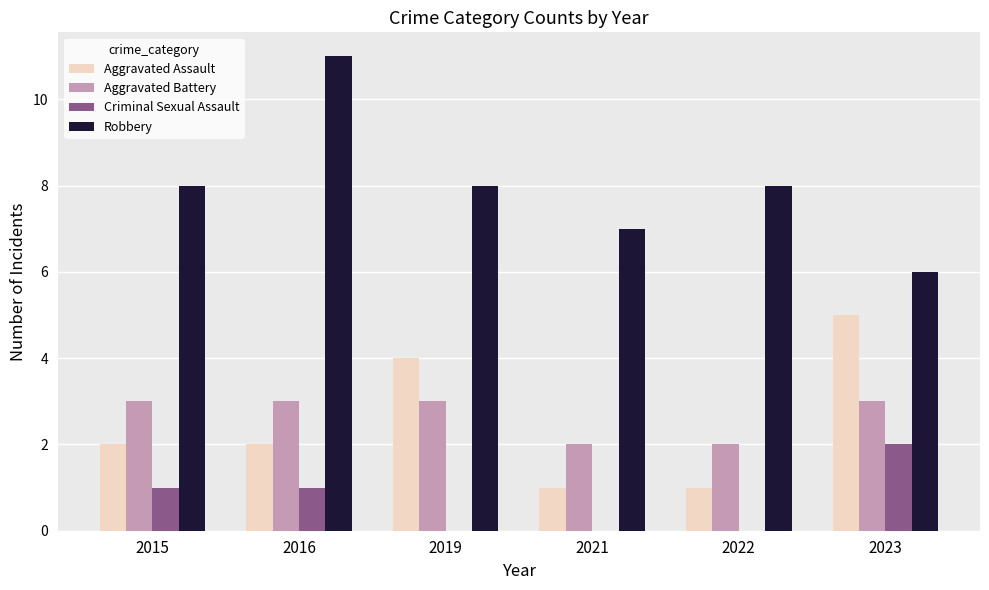

How many groups of bars are there?

6